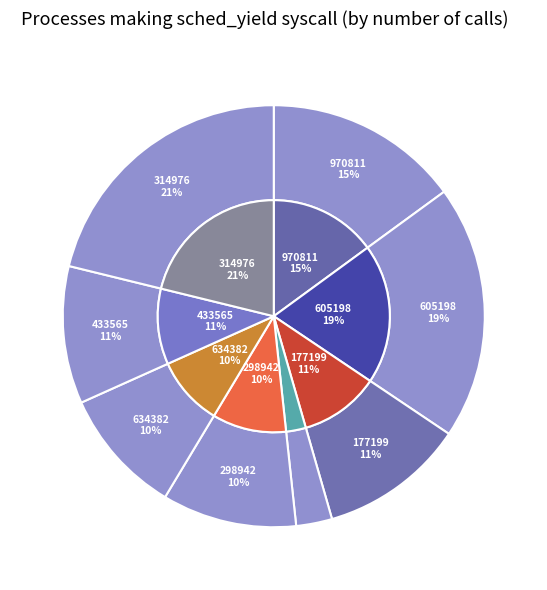

To the nearest percent, what is the difference between the 970811 and 611846 slice percentages?

12%